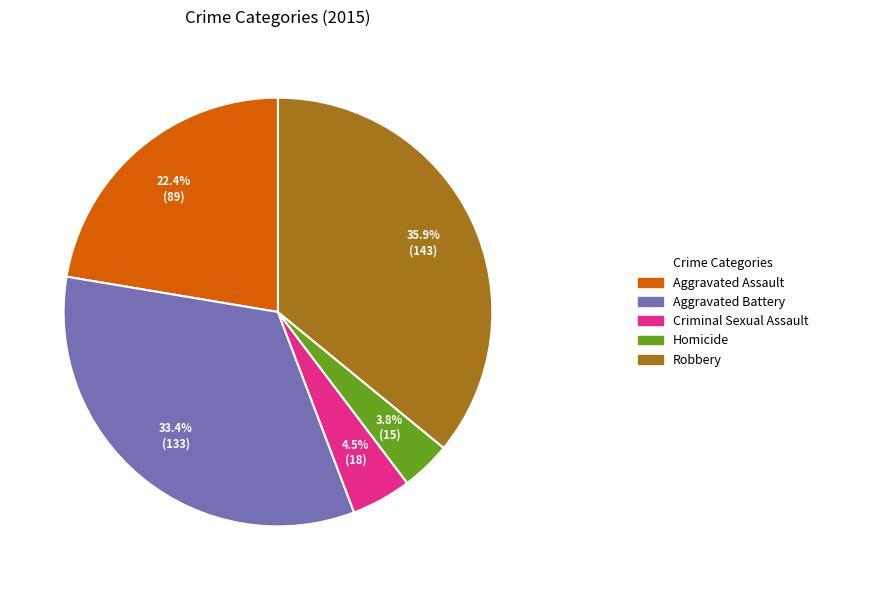

Is there a majority slice in this chart?

No